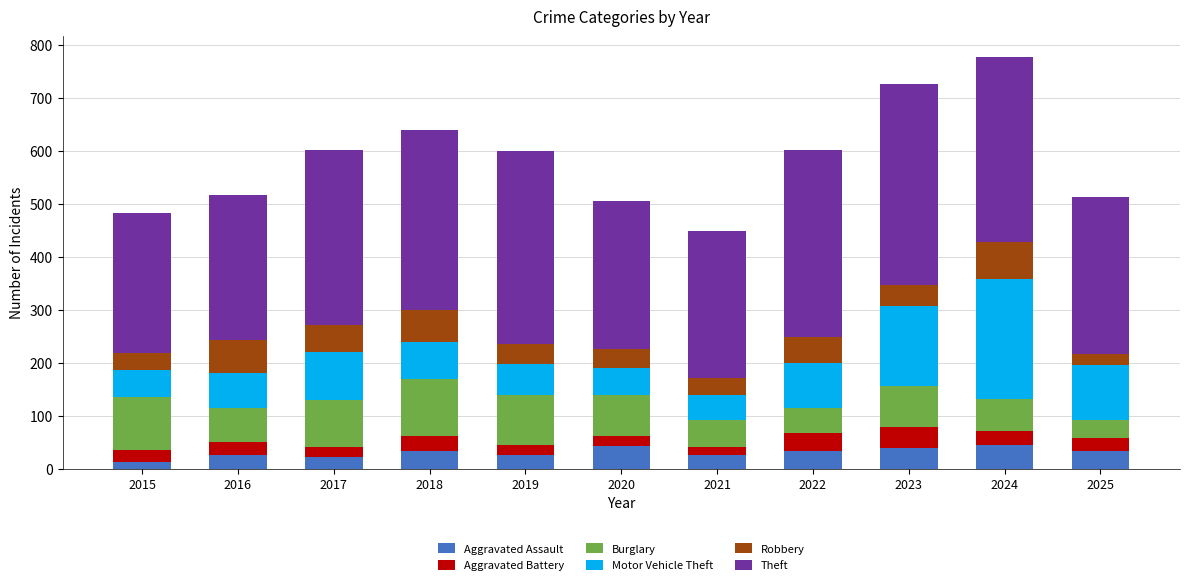

True or false: Aggravated Assault has a value of 34 at 2025.

True